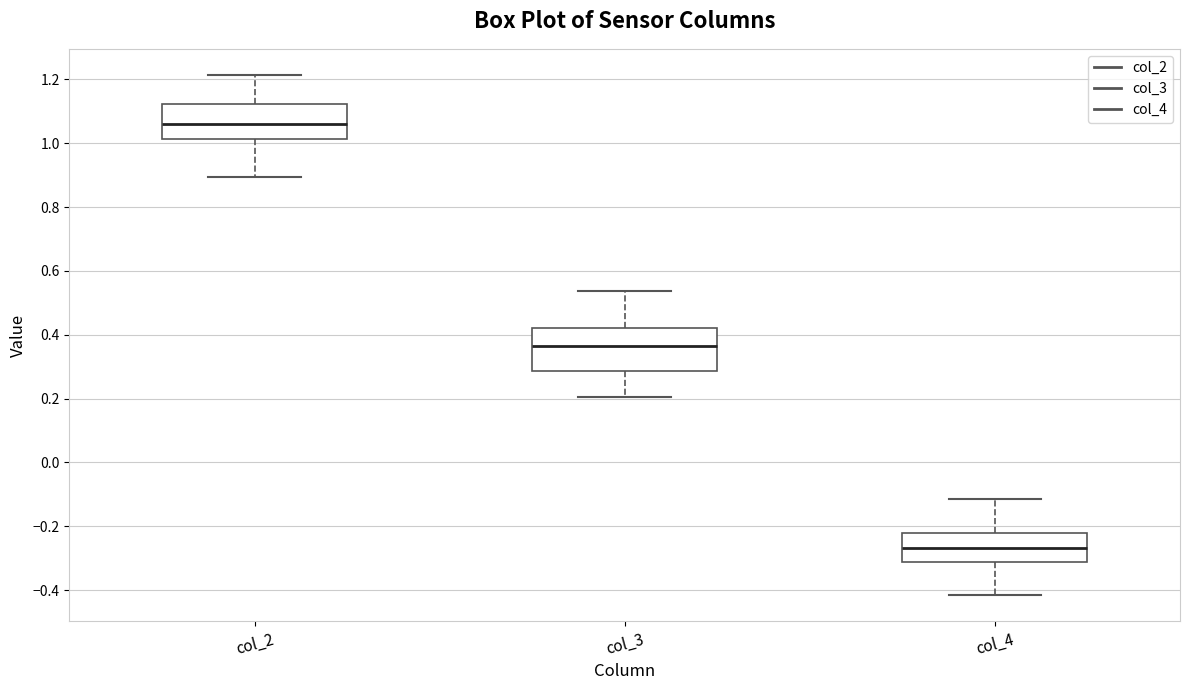

Where does the lower whisker of the box for col_3 end on the y-axis? The values are not printed on the chart, so give them approximately, as read against the axis.

0.20